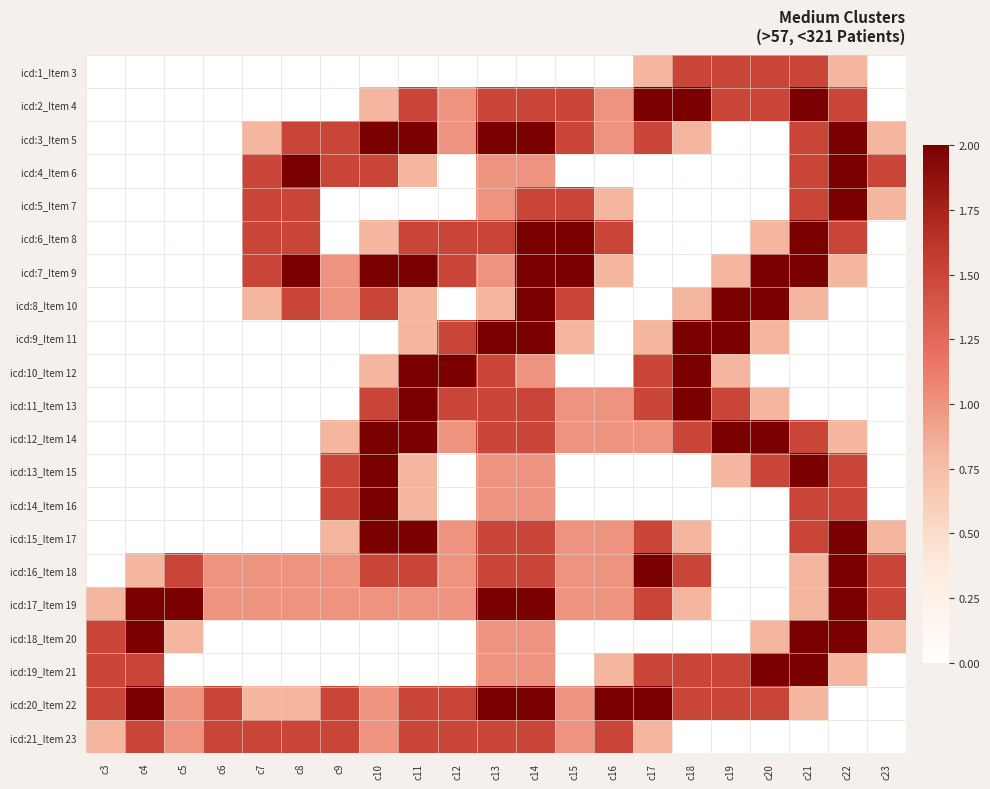

Count the number of data series in this chart.

21